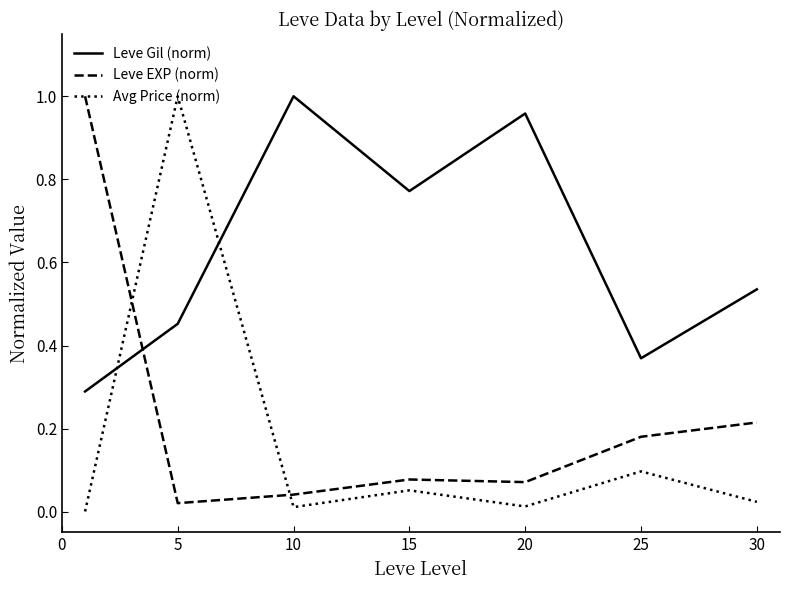

How many times do Avg Price (norm) and Leve EXP (norm) cross each other?

2